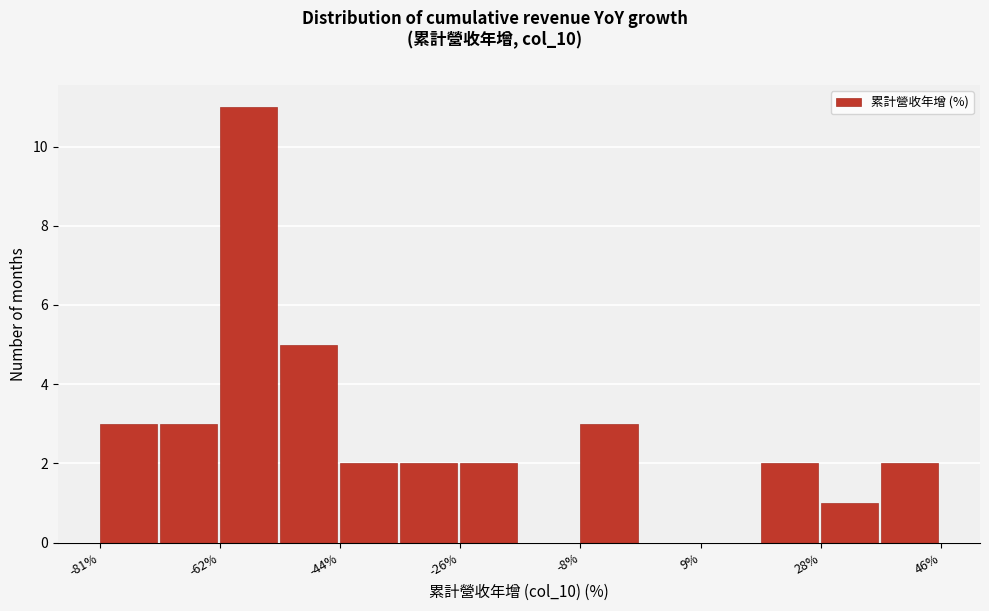

How tall is the bar that spans -44 to -36 on the x-axis? Neither the bar edges nor the heights are printed on the chart, so give them approximately, as read against the axes.

2